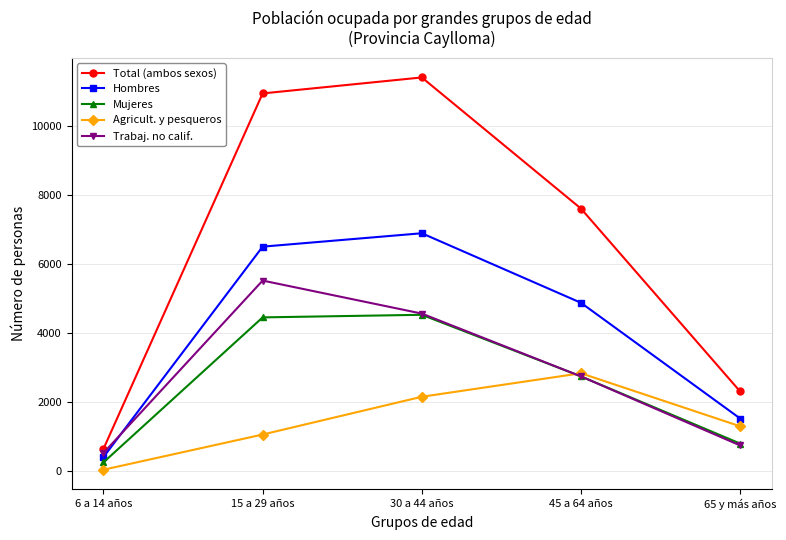

How many lines are shown in the chart?

5